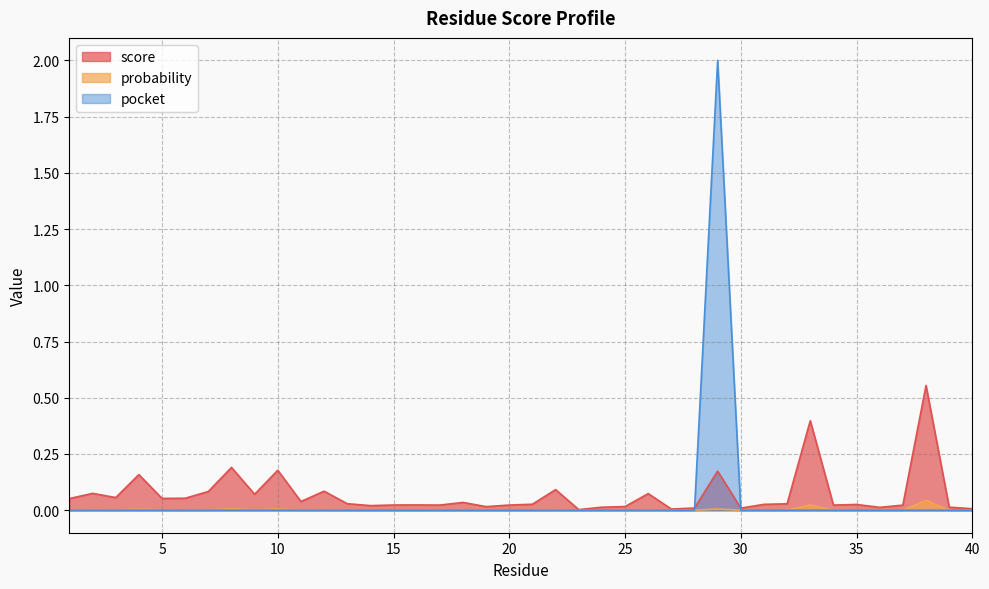

Reading left to right, transcribe all the data shown in this chart.

score: 1=0.1	2=0.1	3=0.1	4=0.2	5=0.1	6=0.1	7=0.1	8=0.2	9=0.1	10=0.2	11=0.0	12=0.1	13=0.0	14=0.0	15=0.0	16=0.0	17=0.0	18=0.0	19=0.0	20=0.0	21=0.0	22=0.1	23=0.0	24=0.0	25=0.0	26=0.1	27=0.0	28=0.0	29=0.2	30=0.0	31=0.0	32=0.0	33=0.4	34=0.0	35=0.0	36=0.0	37=0.0	38=0.6	39=0.0	40=0.0
probability: 1=0.0	2=0.0	3=0.0	4=0.0	5=0.0	6=0.0	7=0.0	8=0.0	9=0.0	10=0.0	11=0.0	12=0.0	13=0.0	14=0.0	15=0.0	16=0.0	17=0.0	18=0.0	19=0.0	20=0.0	21=0.0	22=0.0	23=0.0	24=0.0	25=0.0	26=0.0	27=0.0	28=0.0	29=0.0	30=0.0	31=0.0	32=0.0	33=0.0	34=0.0	35=0.0	36=0.0	37=0.0	38=0.0	39=0.0	40=0.0
pocket: 1=0.0	2=0.0	3=0.0	4=0.0	5=0.0	6=0.0	7=0.0	8=0.0	9=0.0	10=0.0	11=0.0	12=0.0	13=0.0	14=0.0	15=0.0	16=0.0	17=0.0	18=0.0	19=0.0	20=0.0	21=0.0	22=0.0	23=0.0	24=0.0	25=0.0	26=0.0	27=0.0	28=0.0	29=2.0	30=0.0	31=0.0	32=0.0	33=0.0	34=0.0	35=0.0	36=0.0	37=0.0	38=0.0	39=0.0	40=0.0